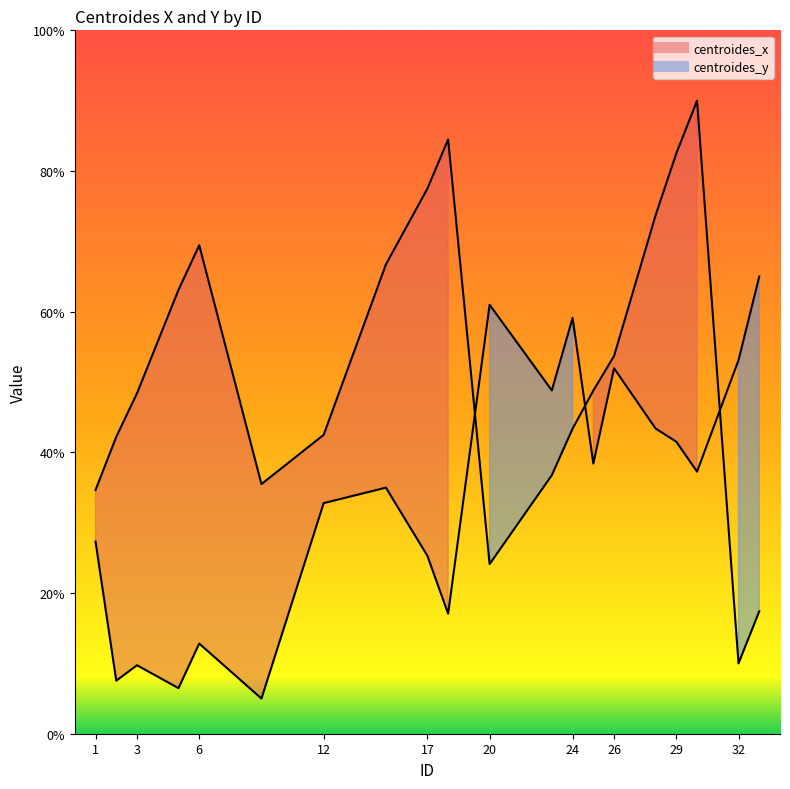

Reading right to left, what are all the values shown in this chart?

centroides_x: 17.4	10.0	90.0	82.5	73.7	53.7	48.8	43.4	36.8	24.1	84.5	77.5	66.7	42.5	35.5	69.4	63.1	48.4	42.2	34.6
centroides_y: 65.0	53.1	37.3	41.5	43.4	52.0	38.4	59.1	48.8	61.0	17.1	25.3	35.0	32.8	5.0	12.8	6.5	9.7	7.5	27.3